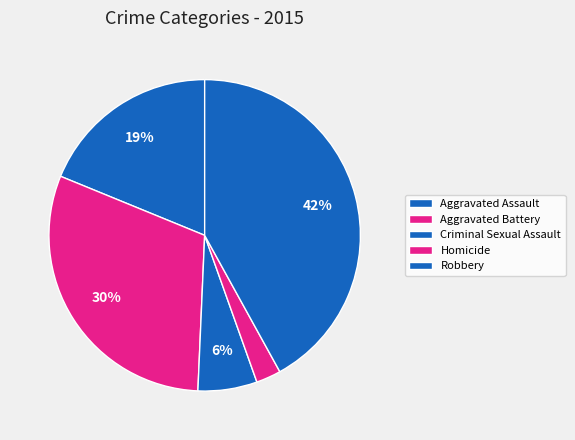

How many segments does this pie chart have?

5